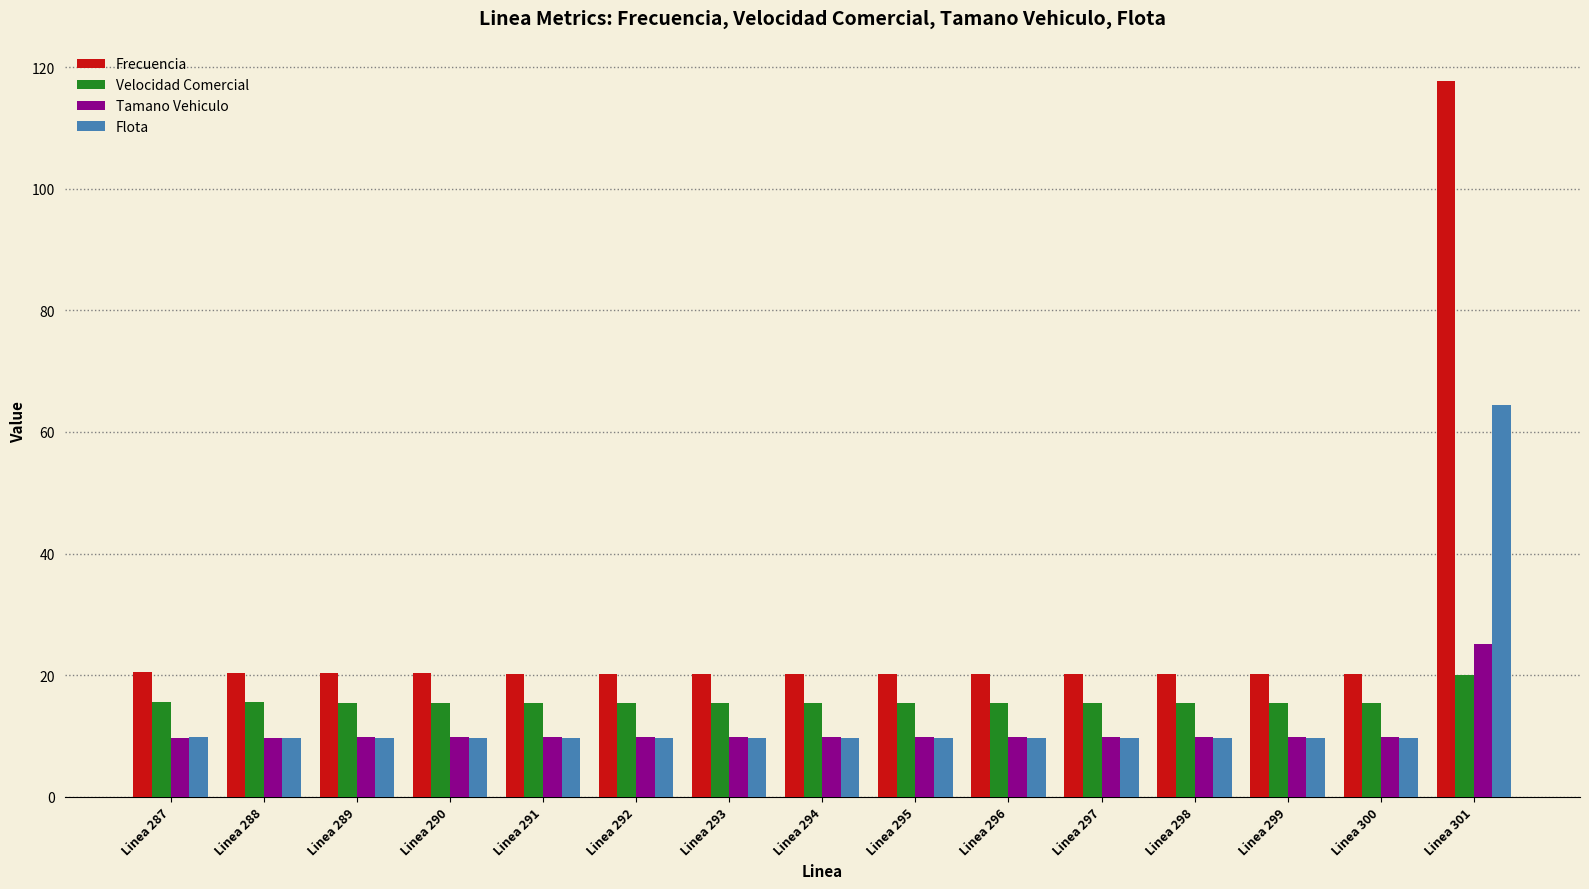

The Frecuencia series shows 20.2 at Linea 297. True or false?

True